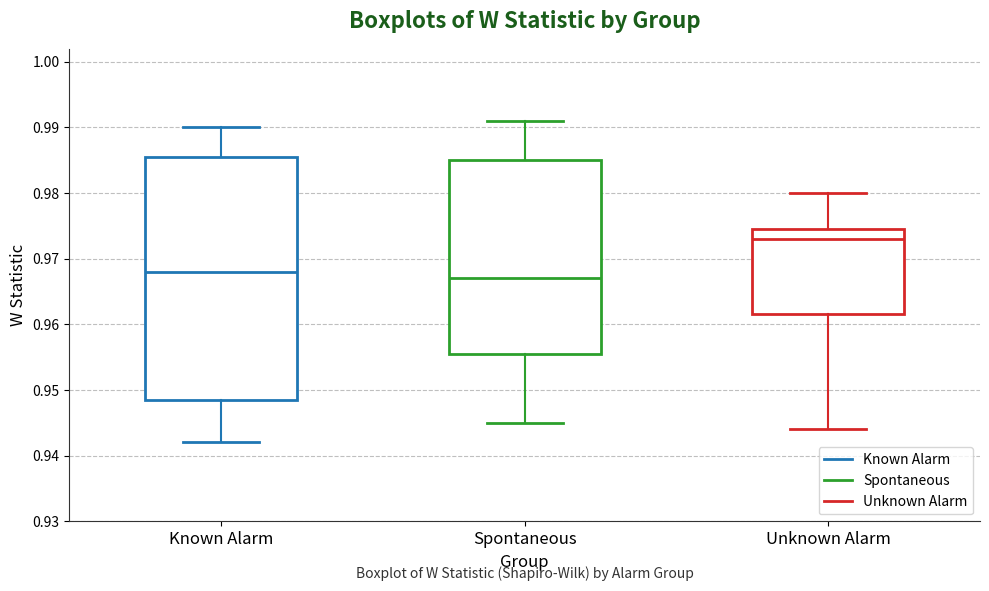

Reading left to right, transcribe this box plot: for each box, give where its median line is, the range the box spans, and where its two whiskers end, as read against the y-axis. The values are not printed on the chart, so give them approximately, as read against the axis.

Known Alarm: median 0.968, box 0.949 to 0.986, whiskers 0.942 to 0.990
Spontaneous: median 0.967, box 0.956 to 0.985, whiskers 0.945 to 0.991
Unknown Alarm: median 0.973, box 0.962 to 0.975, whiskers 0.944 to 0.980